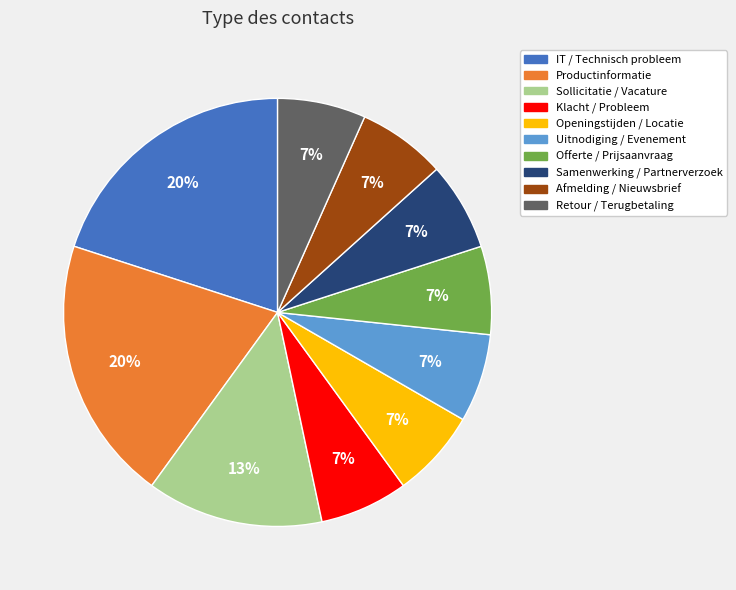

Is it true that Samenwerking / Partnerverzoek is 19% of the pie?

False